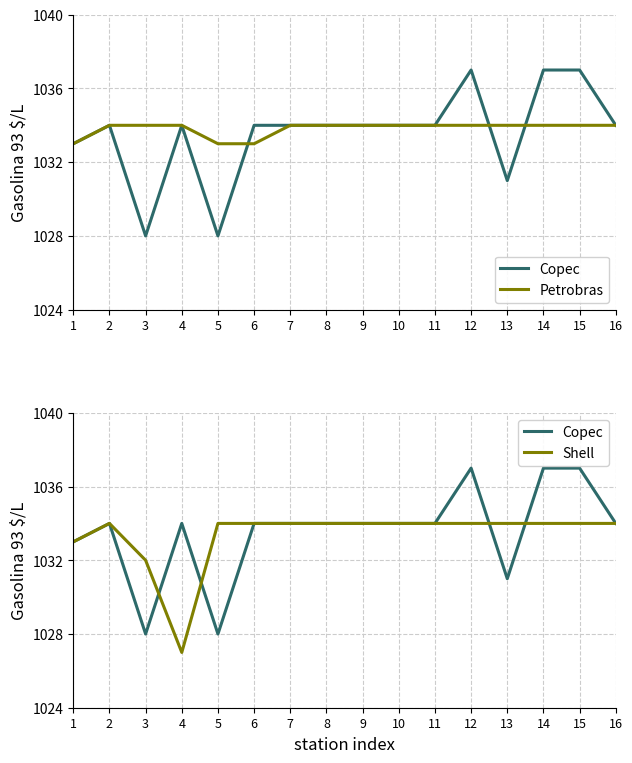

The Copec series shows 1034 at 16. True or false?

True